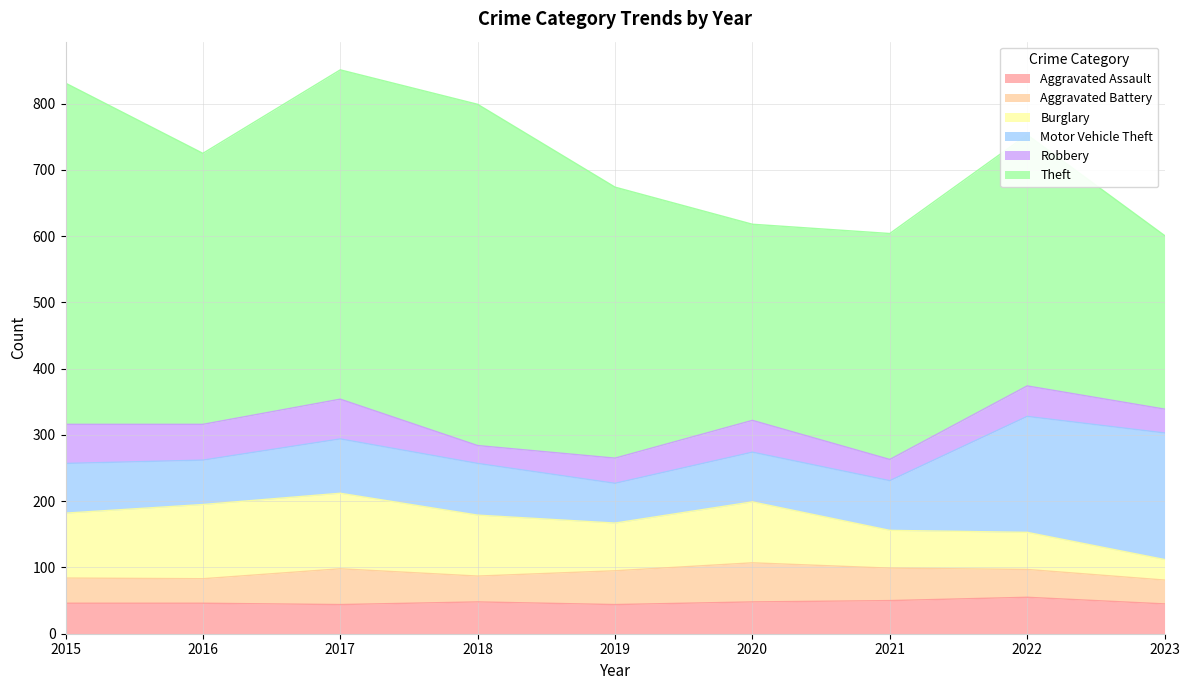

Count the number of data series in this chart.

6